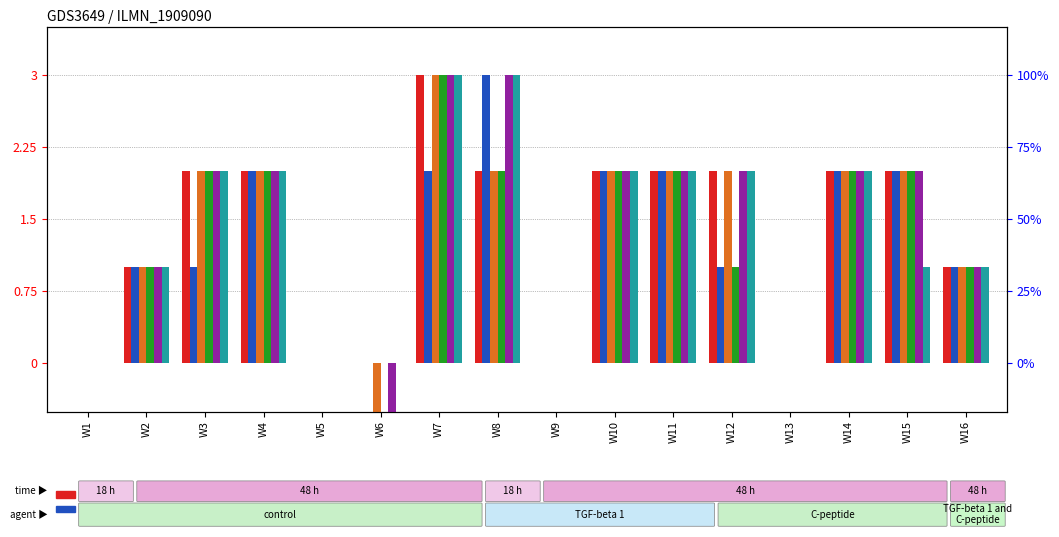

What is the value of the 2014-11-14 bar at the 12th from the left?

1